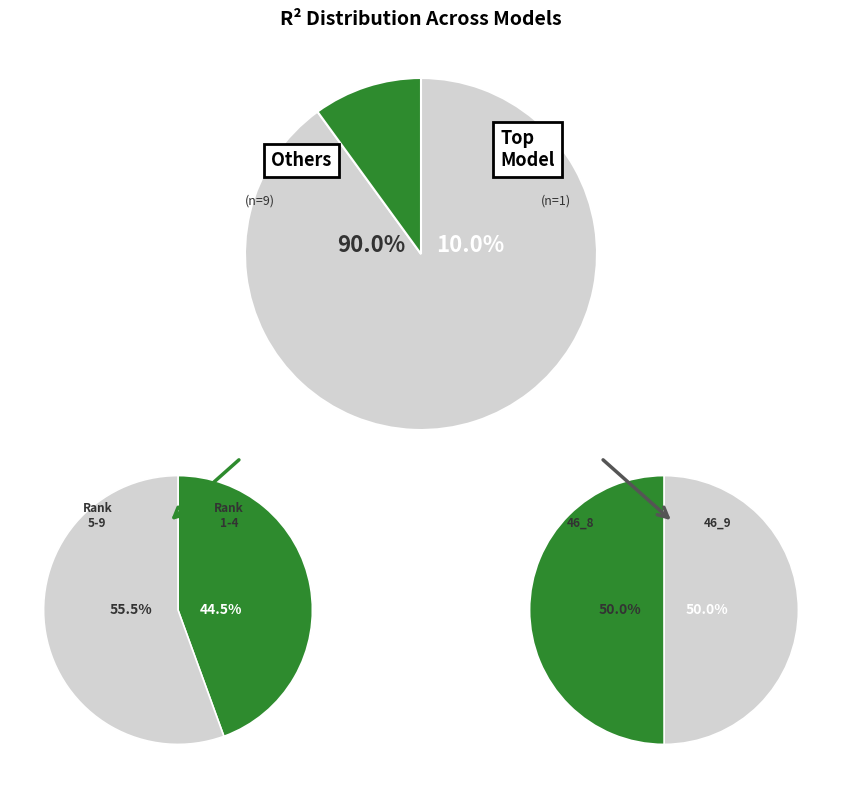

To the nearest percent, what is the combined percentage of model_3_46_3 and model_3_46_7?

20%